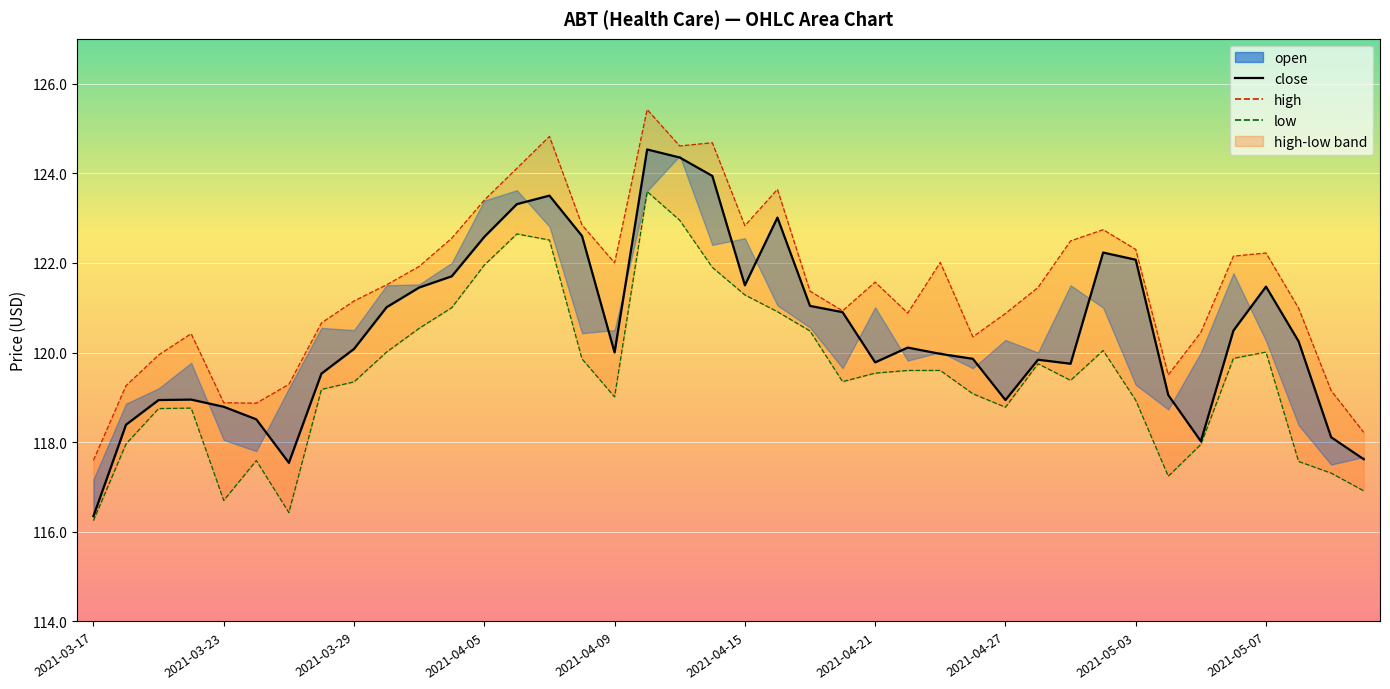

What is the minimum value shown in the chart?

116.2